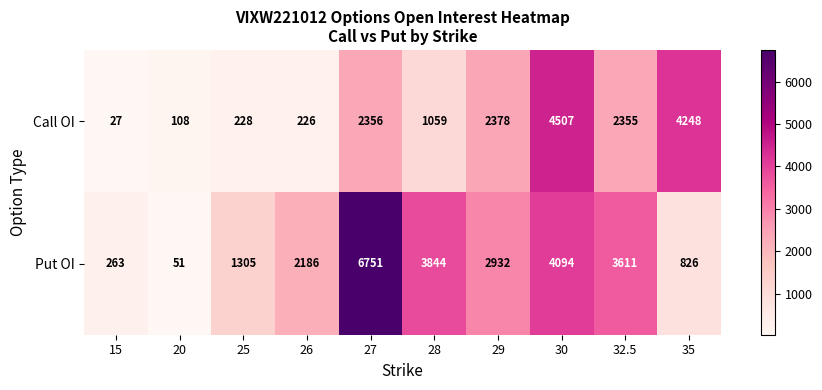

At how many categories does at least one series exceed 4795?

1